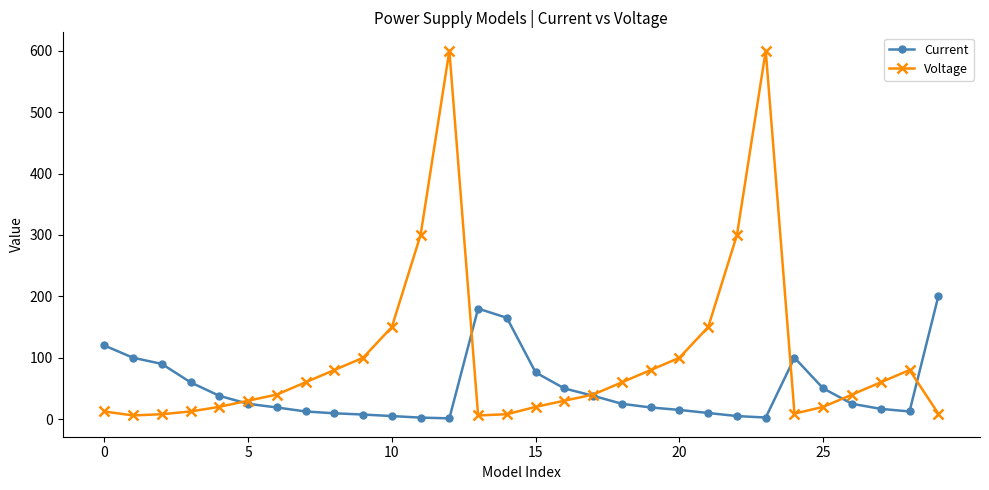

How many series are shown in this chart?

2